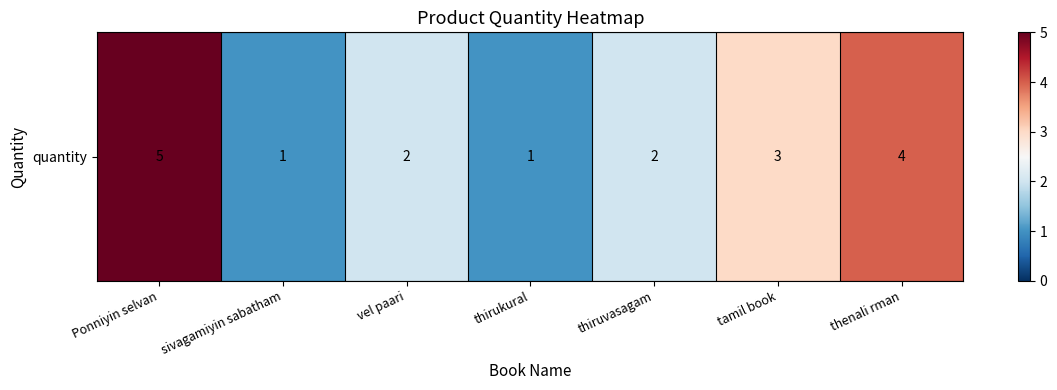

Reading left to right, what are all the values shown in this chart?

Ponniyin selvan=5	sivagamiyin sabatham=1	vel paari=2	thirukural=1	thiruvasagam=2	tamil book=3	thenali rman=4